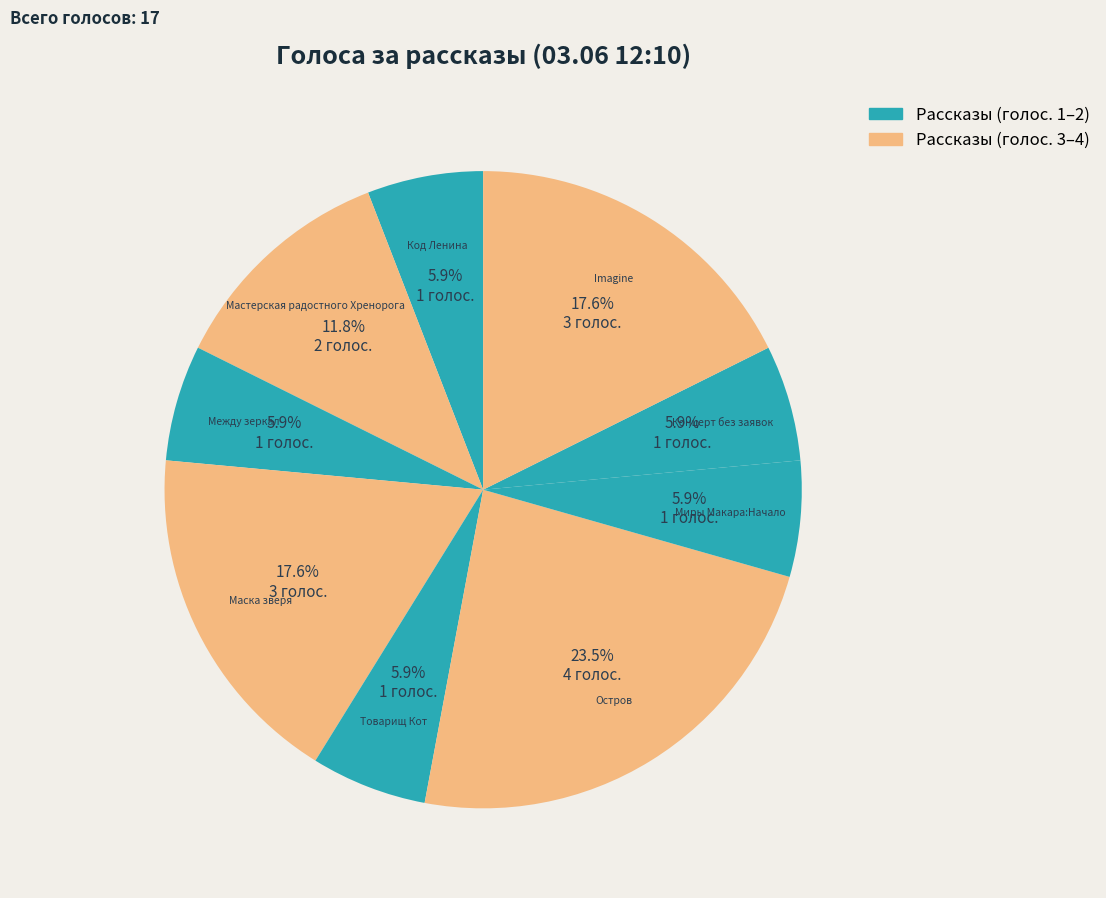

What is the largest slice in the pie chart?

Остров